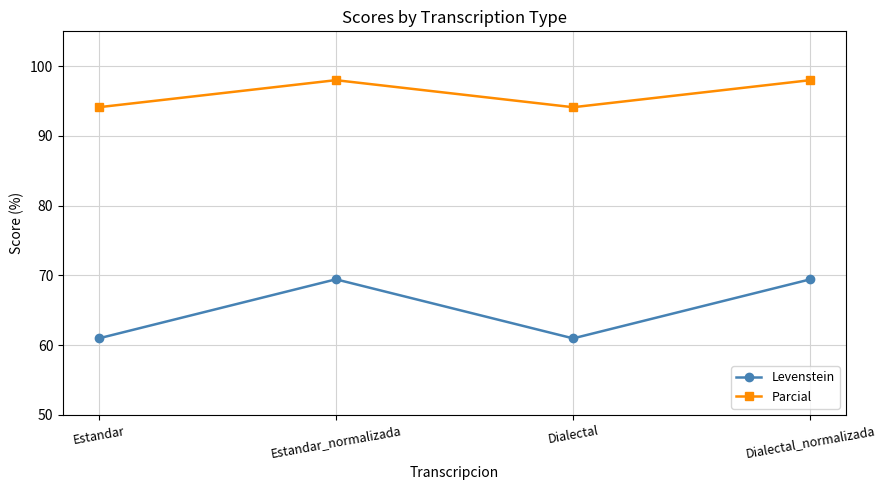

At how many categories does at least one series exceed 64?

4